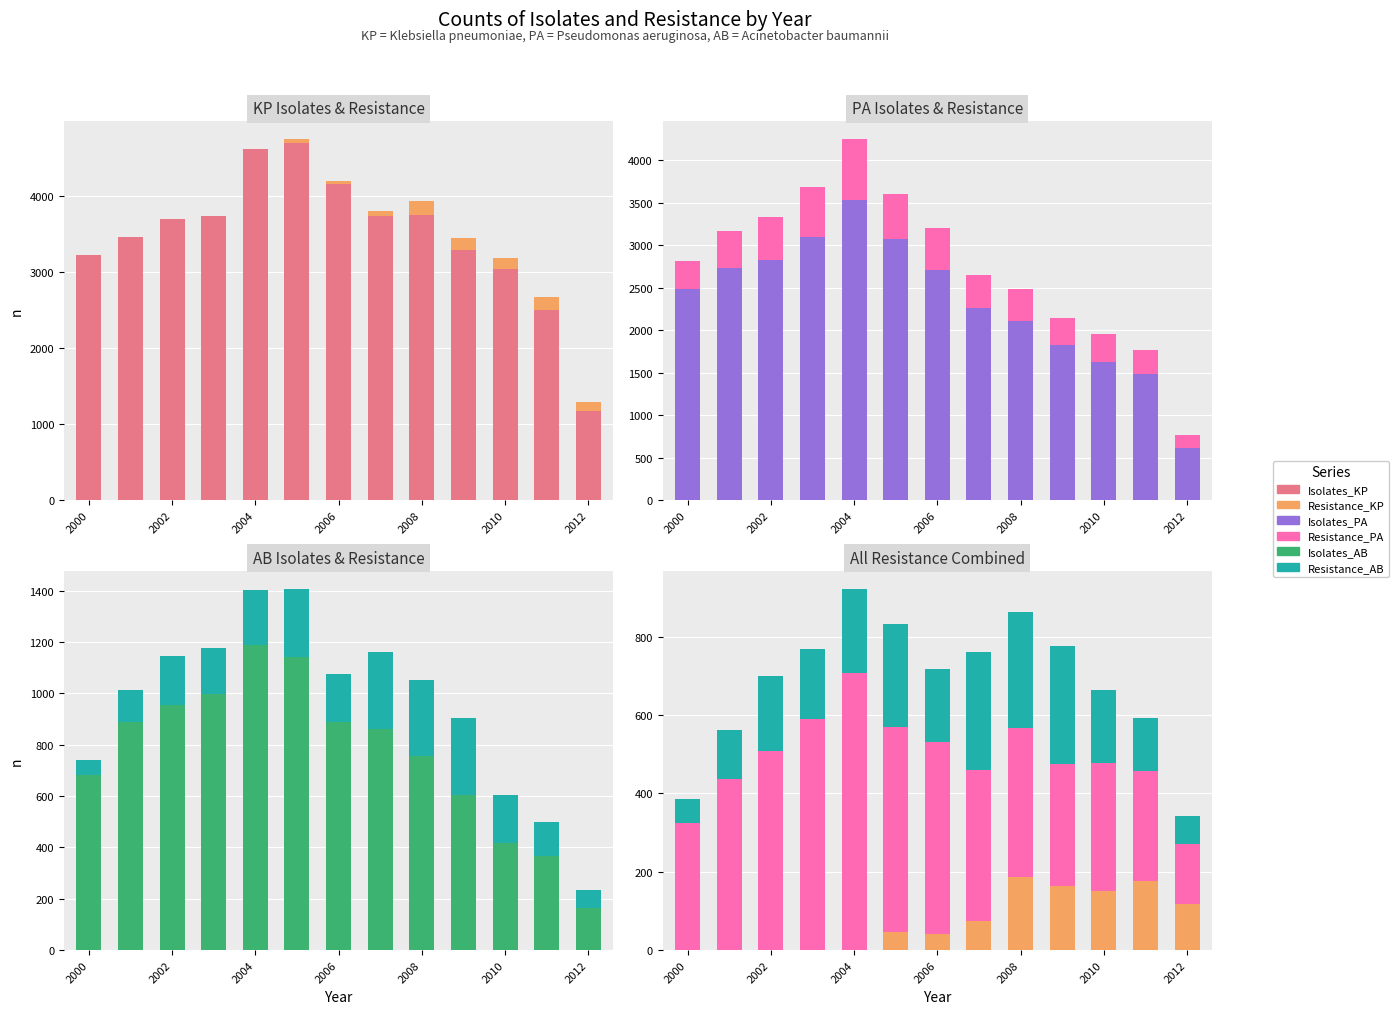

What are all the series names shown in the legend?

Isolates_KP, Resistance_KP, Isolates_PA, Resistance_PA, Isolates_AB, Resistance_AB